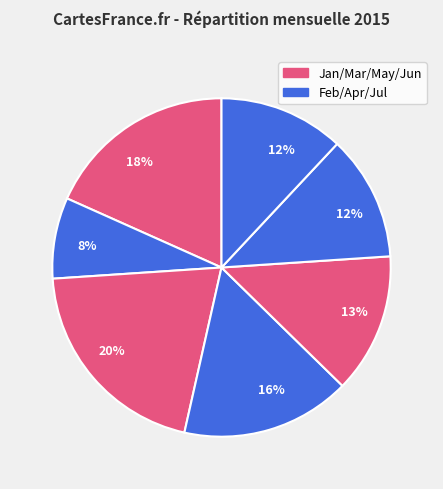

Which slice is the smallest?

February